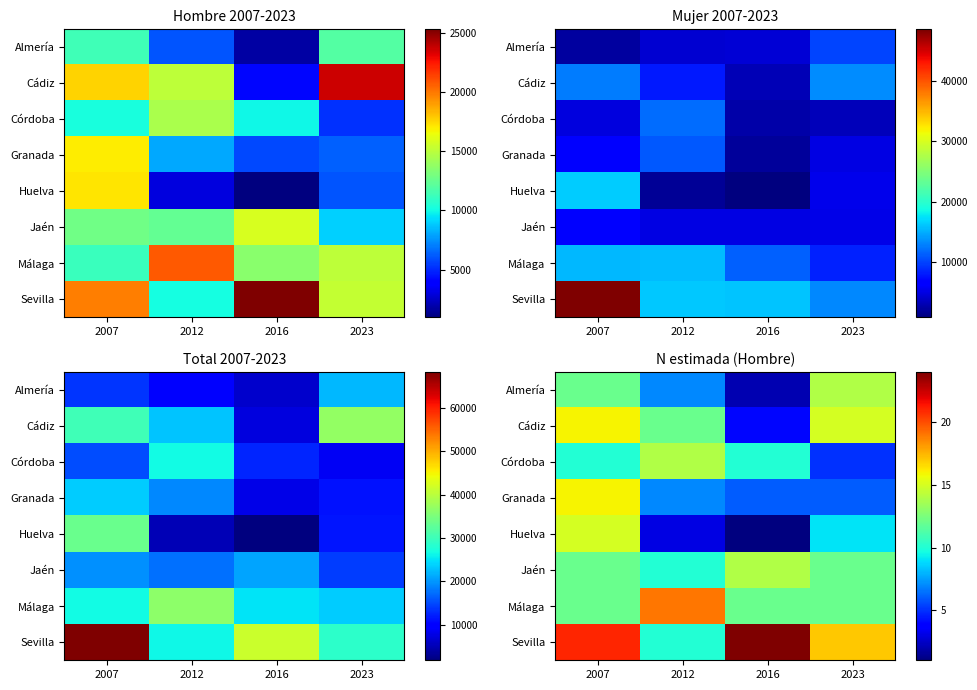

Count the number of categories in the chart.

4